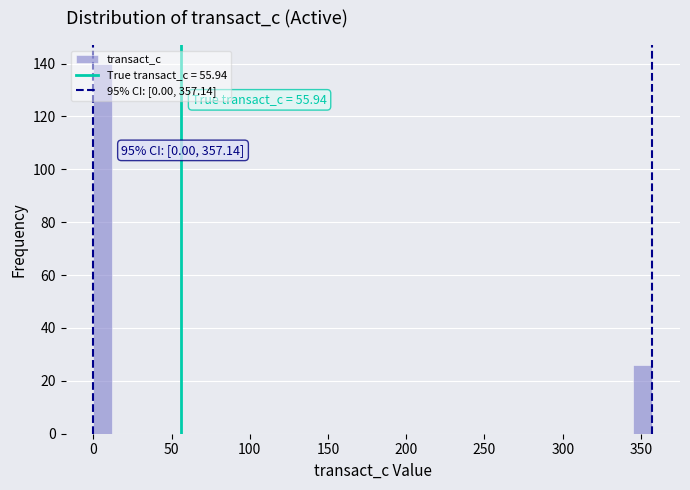

Read against the x-axis, roughly where is the centre of the tallest bar?

5